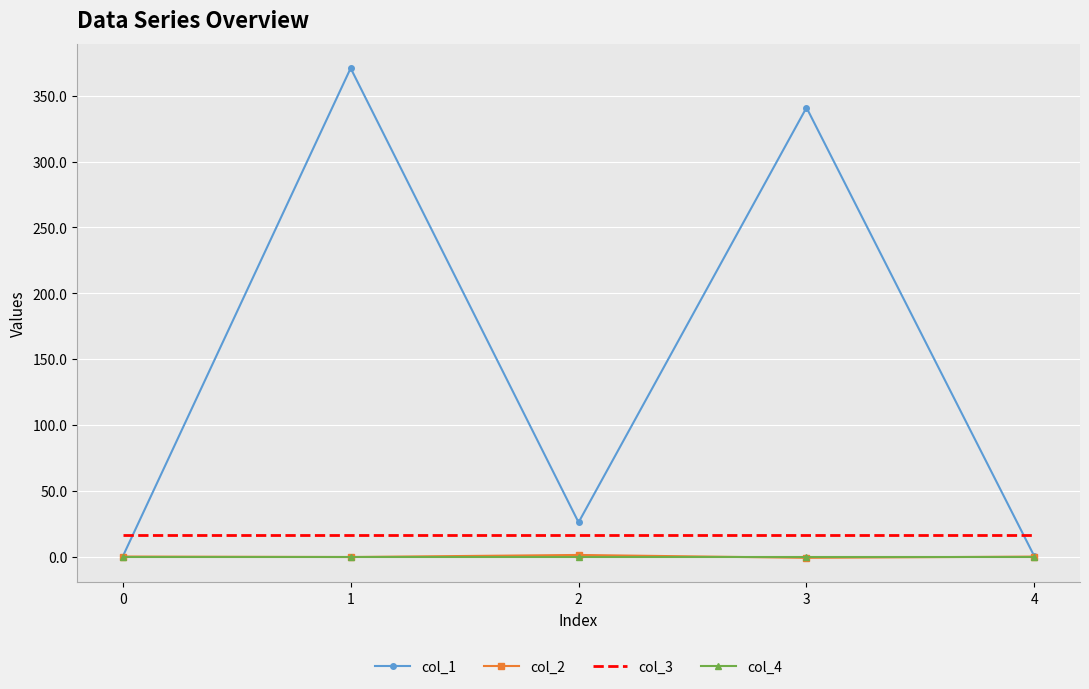

Which series has the largest total across all categories?

col_1